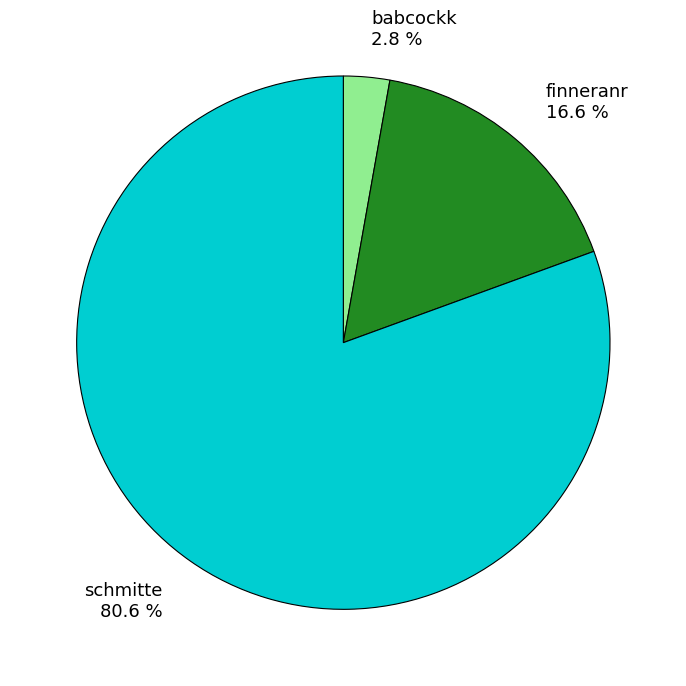

Count the number of slices in the pie.

3